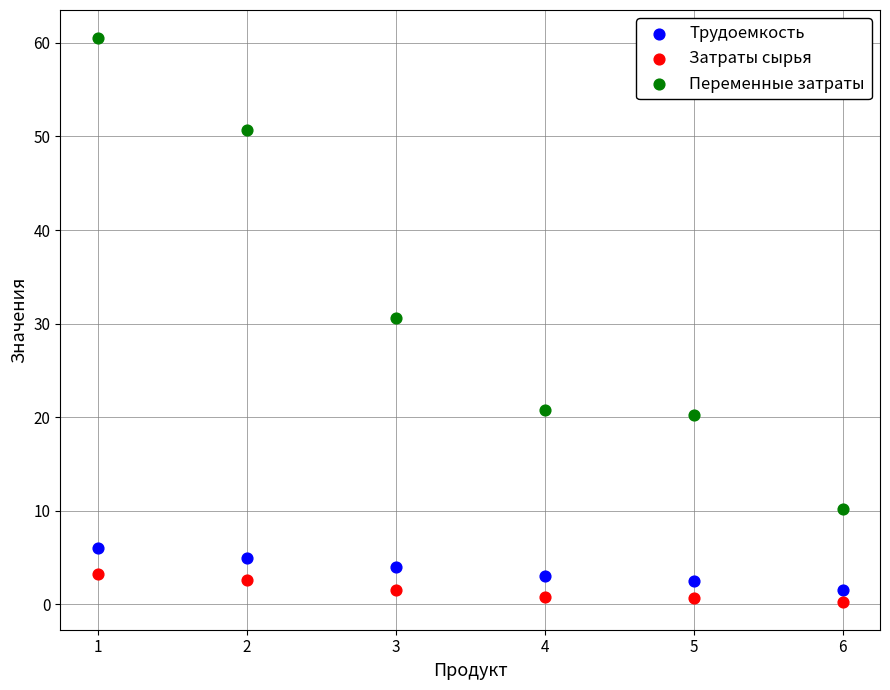

What is the X range (max minus min) for the scatter plot?

5.0